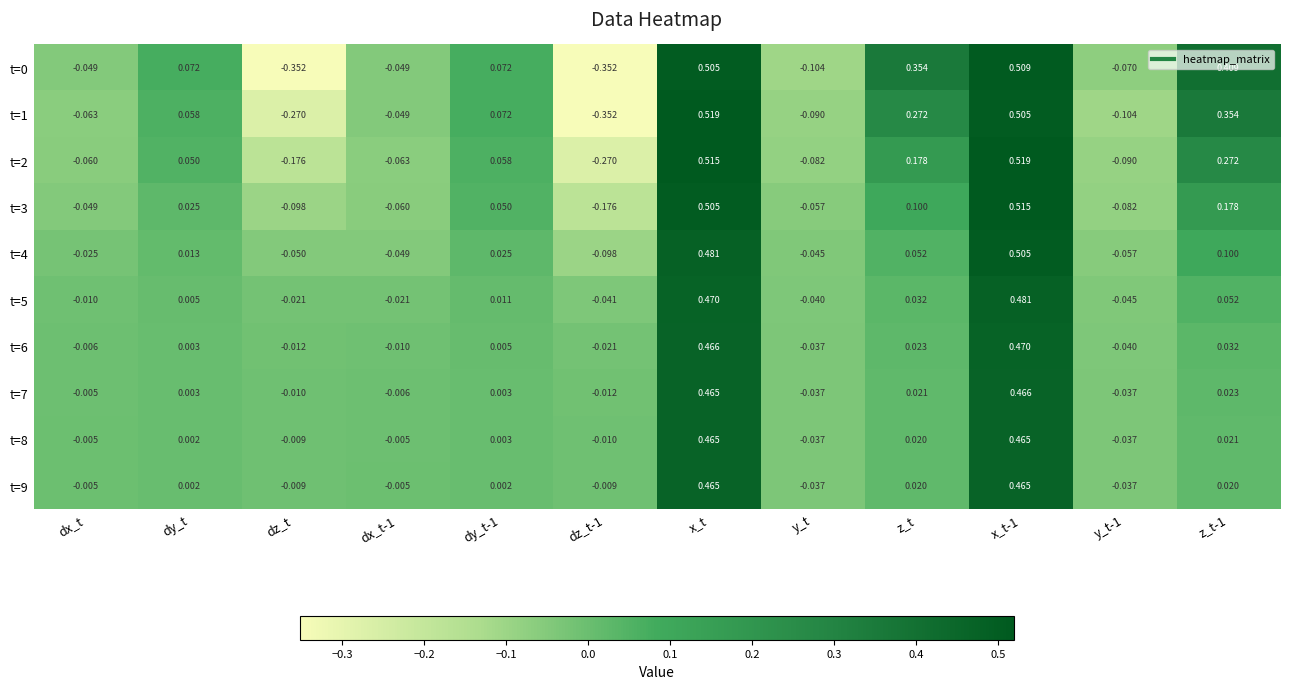

How many data points in t=3 are less than 0?

6